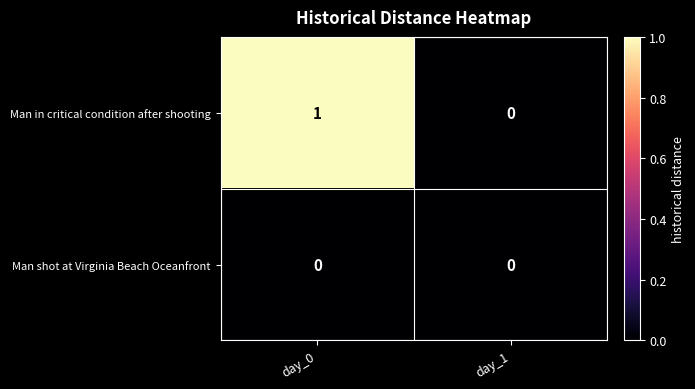

Reading left to right, list all the values displayed in this chart.

Man in critical condition after shooting: 1	0
Man shot at Virginia Beach Oceanfront: 0	0